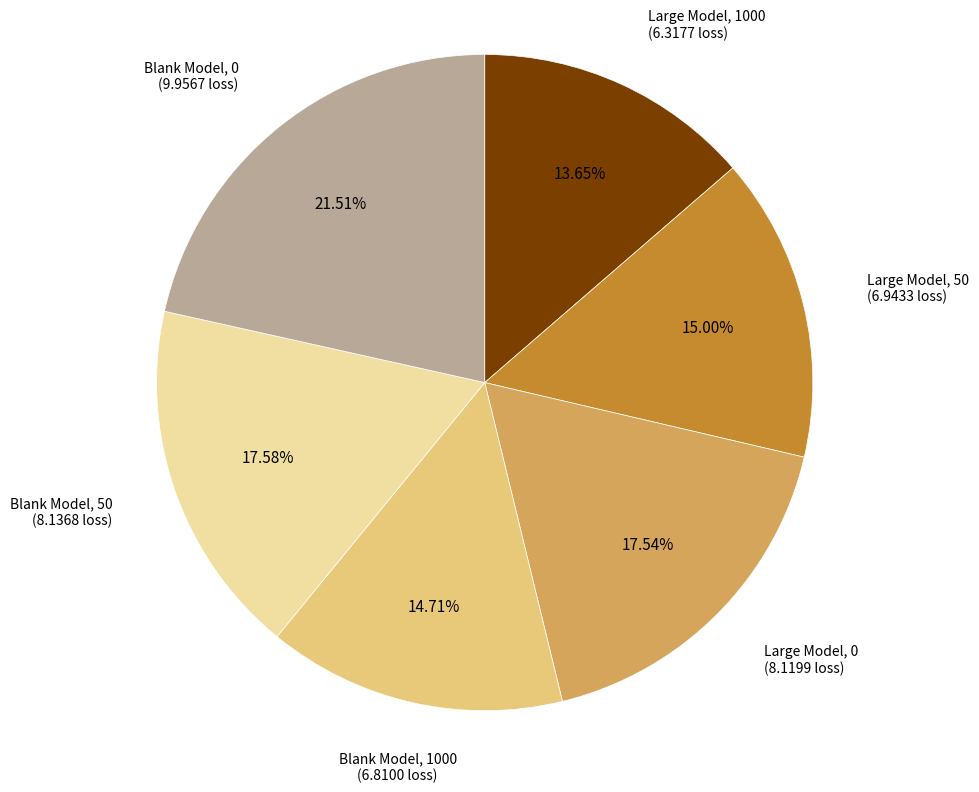

Does any single category account for the majority?

No